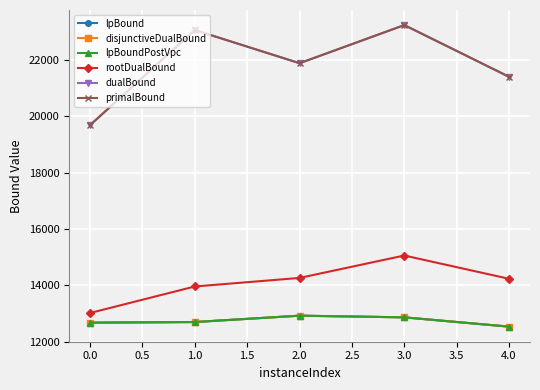

Is this an area chart (filled region under the line)?

No